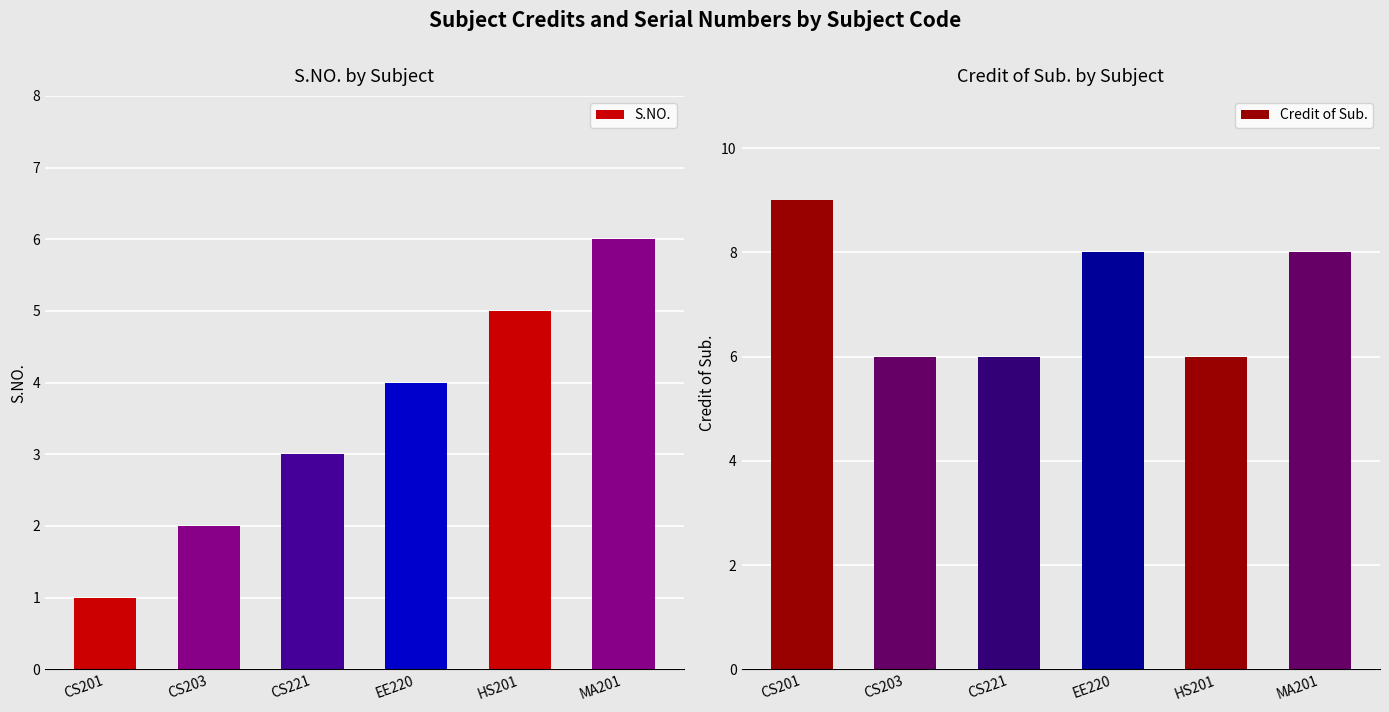

How many values in the Credit of Sub. series are below 8?

3